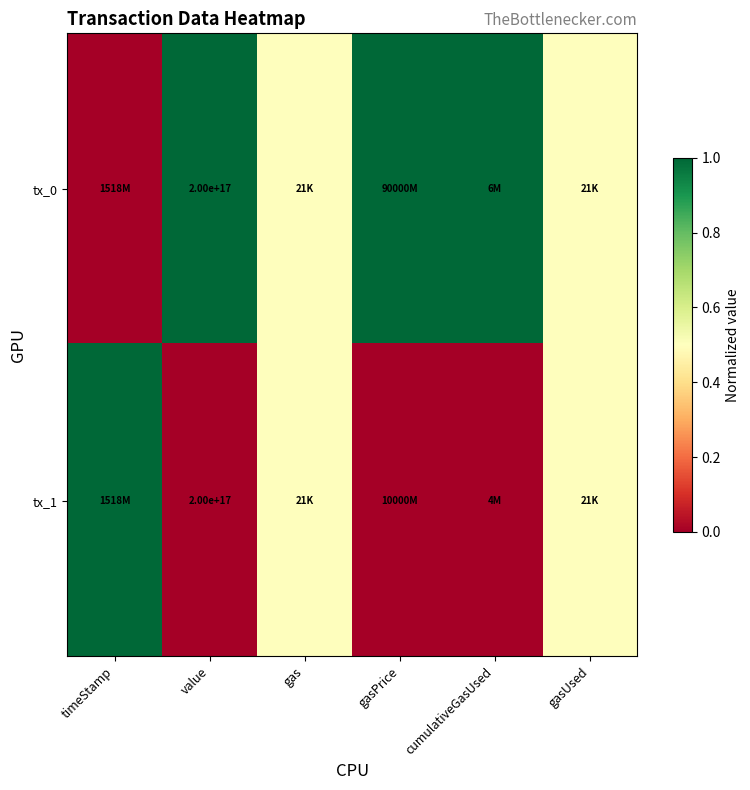

The tx_0 series shows 200000000000000000.0 at value. True or false?

True